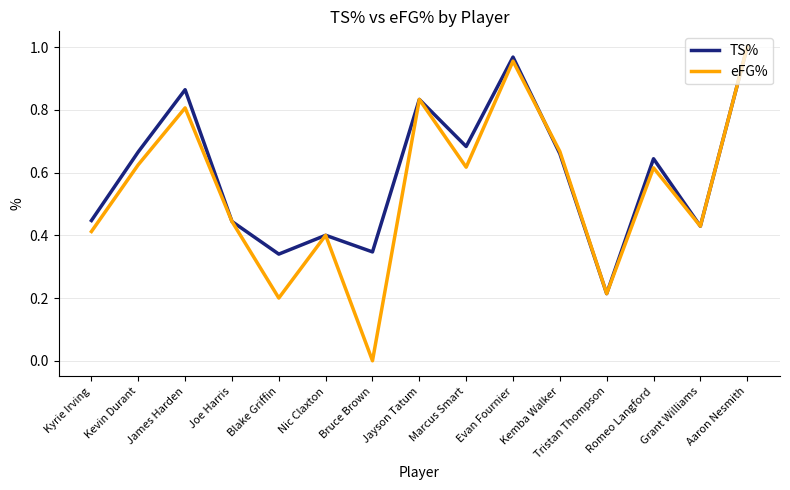

The TS% series shows 1.5 at Evan Fournier. True or false?

False